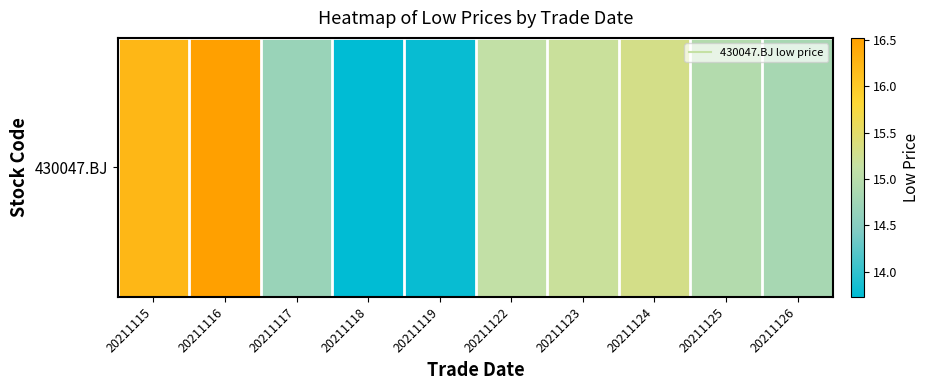

Reading left to right, list all the values displayed in this chart.

16.2	16.5	14.7	13.7	13.8	15.1	15.2	15.3	14.9	14.8